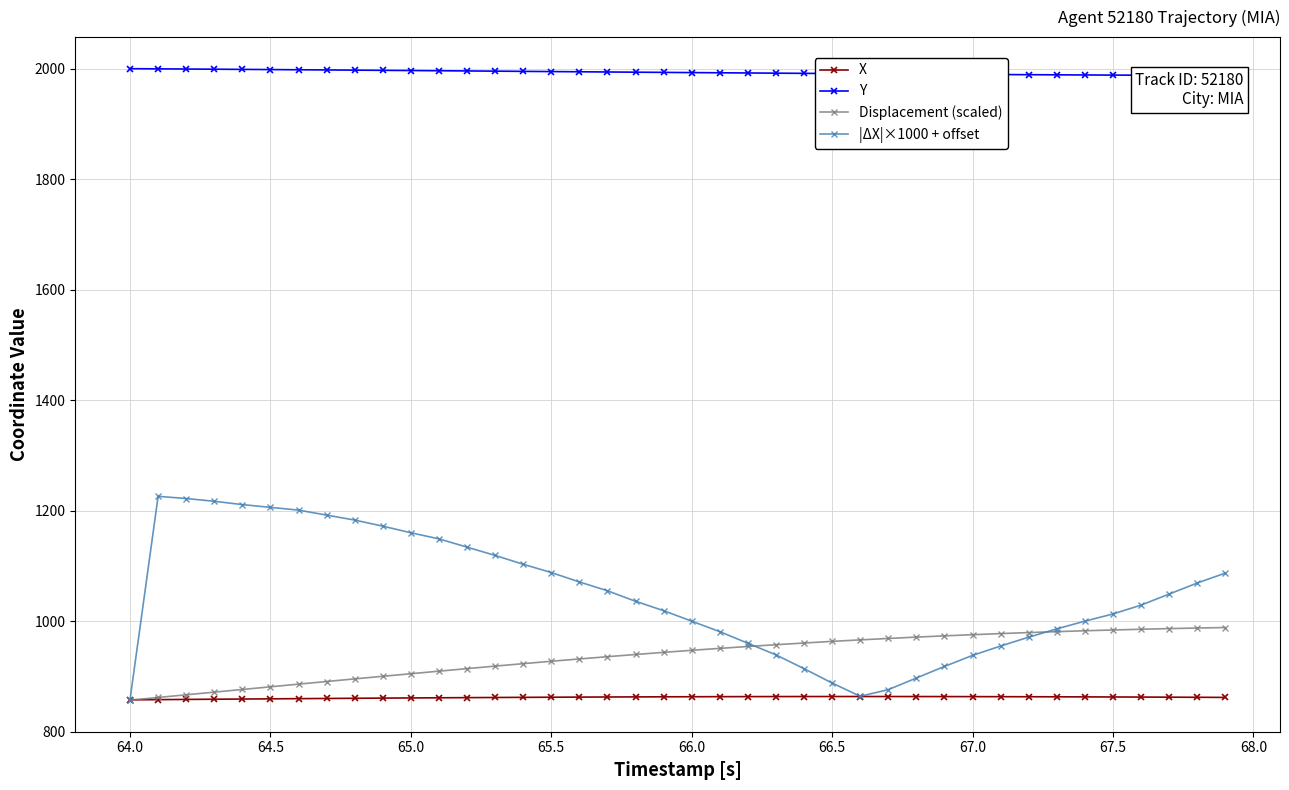

What is the sum of all Y values?

79741.0